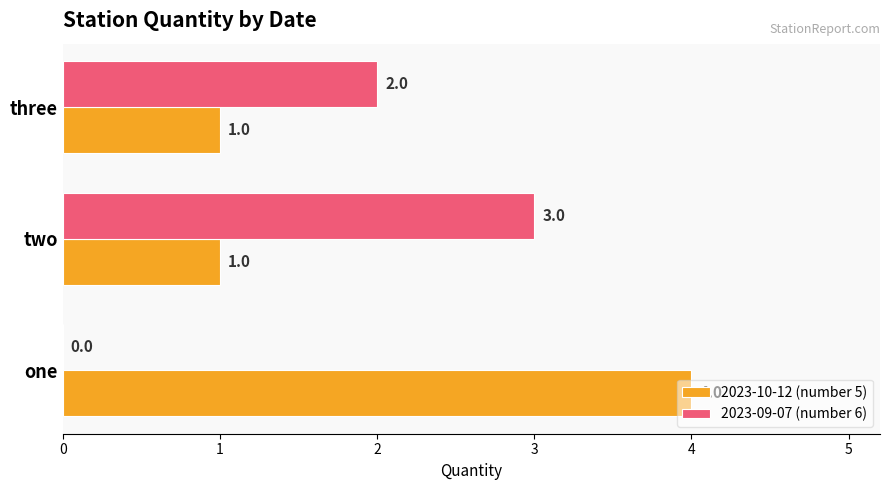

True or false: 2023-09-07 (number 6) has a value of 0 at one.

True